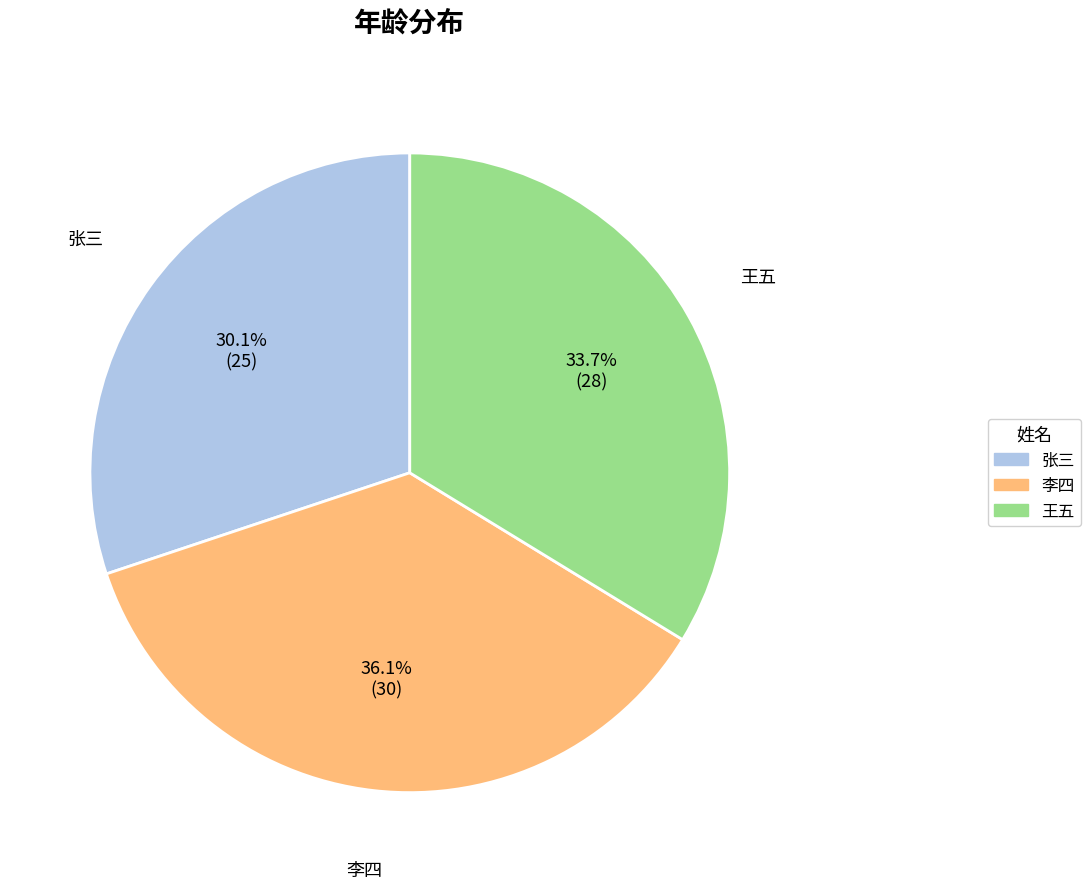

Combined, what portion of the pie is 王五 and 张三?

63.9%